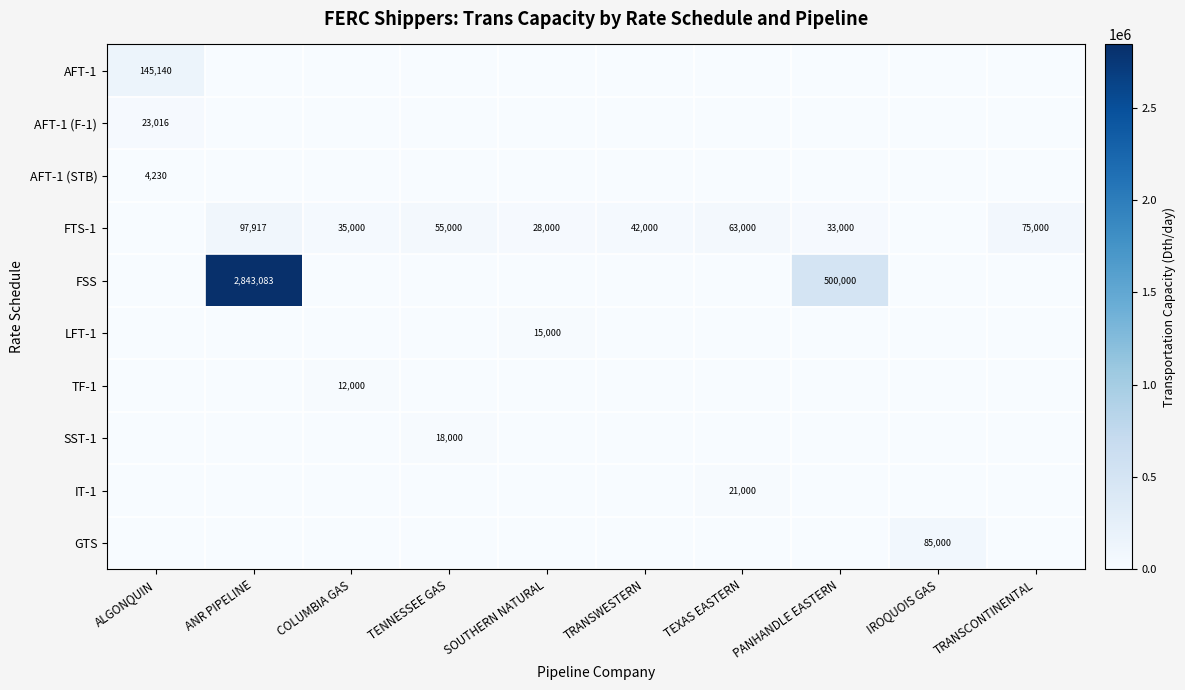

What is the difference between the highest and lowest values at PANHANDLE EASTERN?

500000